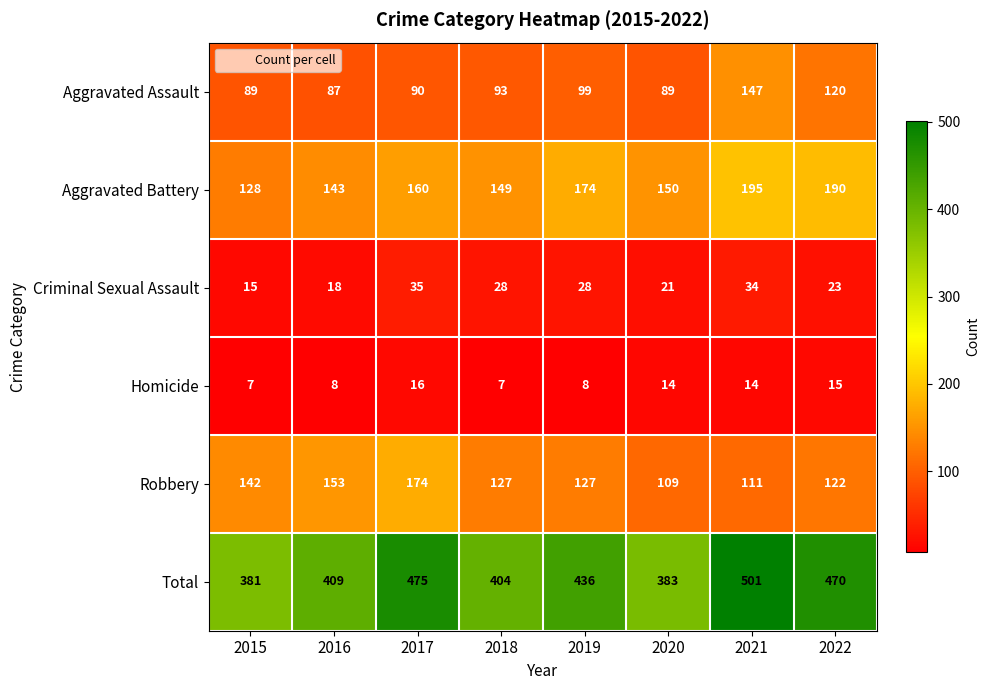

How many data points does each series have?

8